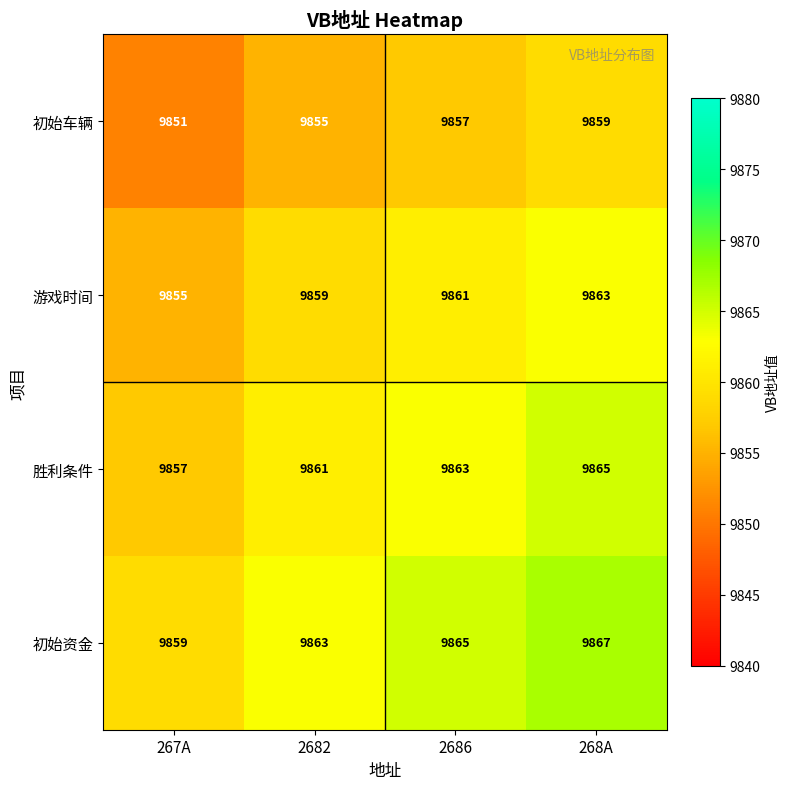

At 267A, list the series in order from largest to smallest.

初始资金, 胜利条件, 游戏时间, 初始车辆